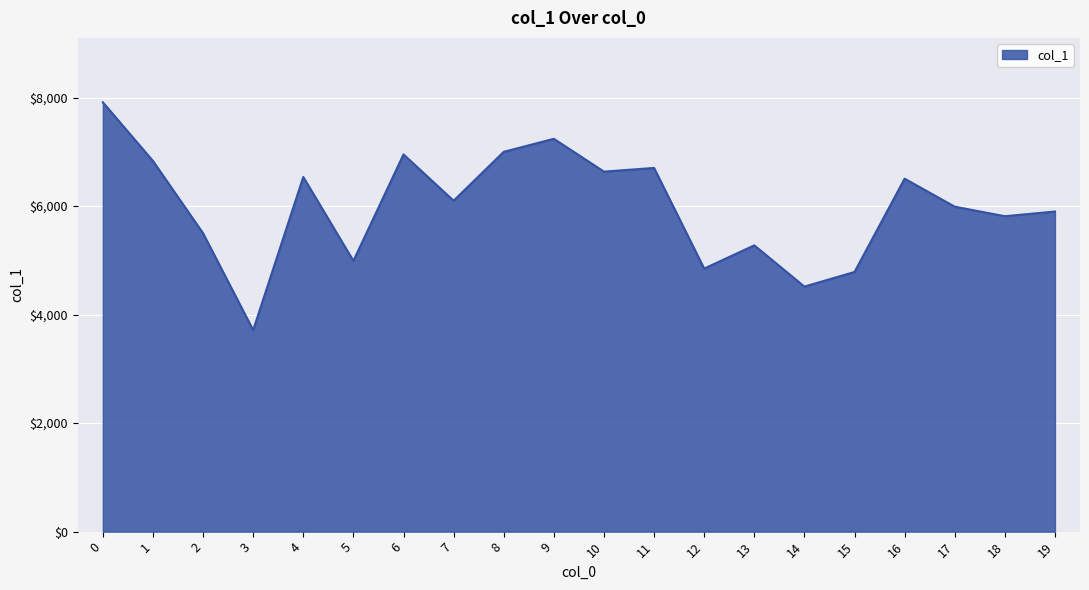

What is the average value?

5988